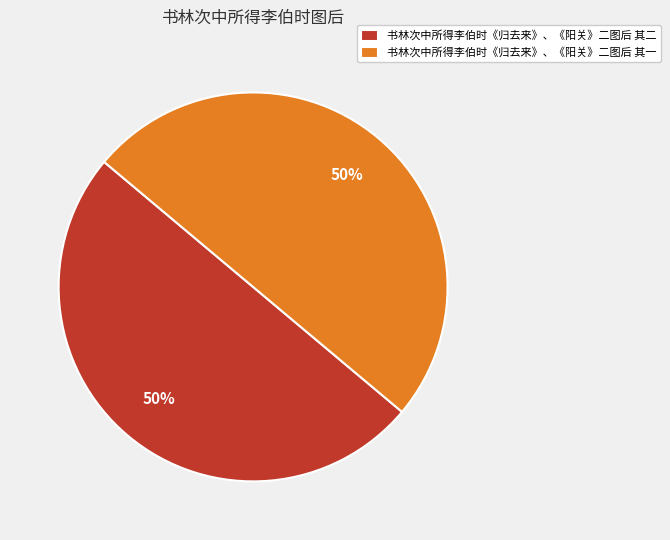

Approximately how many times larger is the value at 书林次中所得李伯时《归去来》、《阳关》二图后 其二 compared to 书林次中所得李伯时《归去来》、《阳关》二图后 其一?

1.0